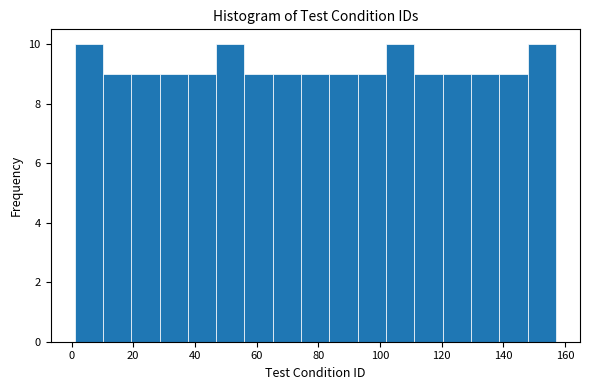

What is the height of the bar covering 28 to 38 on the x-axis? Neither the bar edges nor the heights are printed on the chart, so give them approximately, as read against the axes.

9